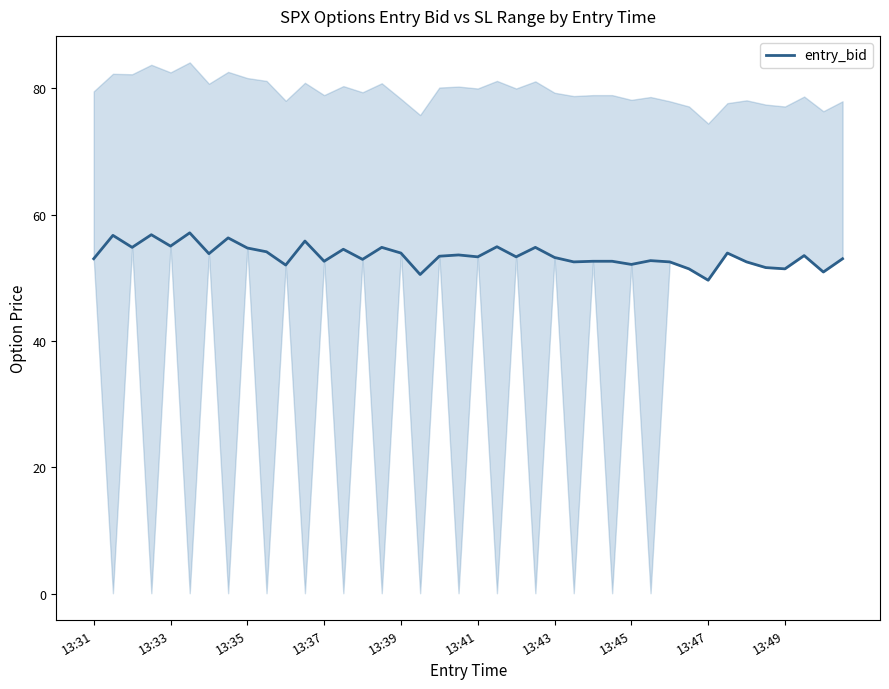

What is the lowest value of the entry_bid series?

49.6